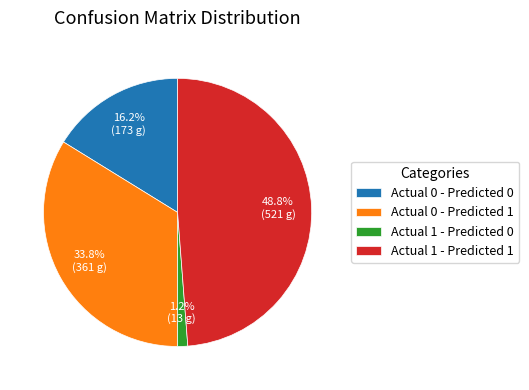

To the nearest percent, what is the difference between the largest and smallest slice percentages?

48%